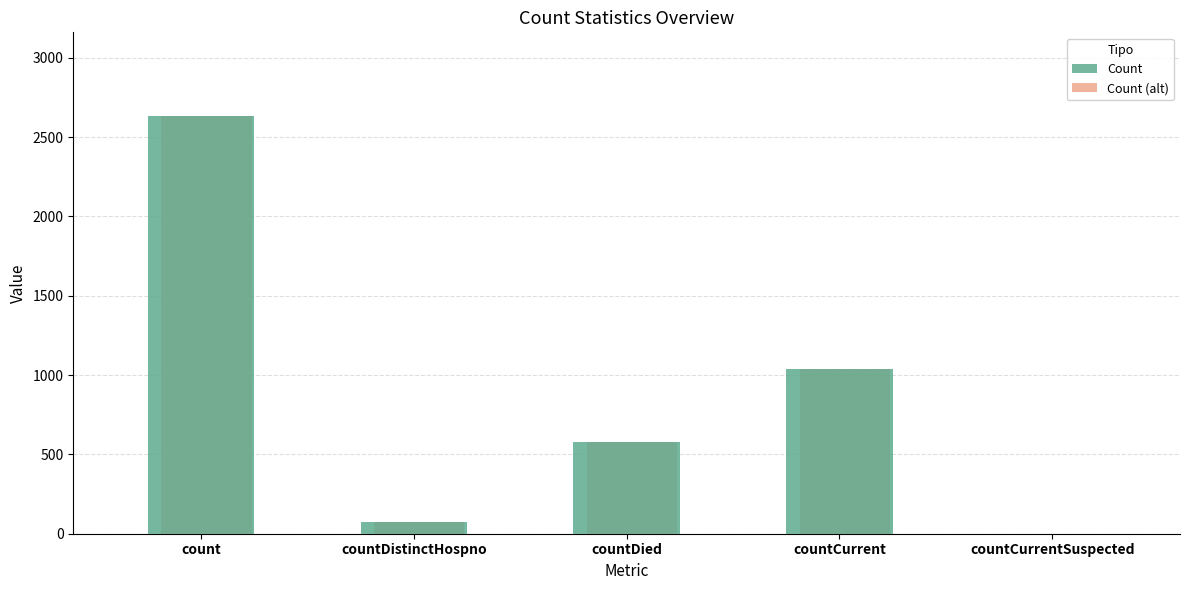

The value of Count (alt) at count is 2634. True or false?

True